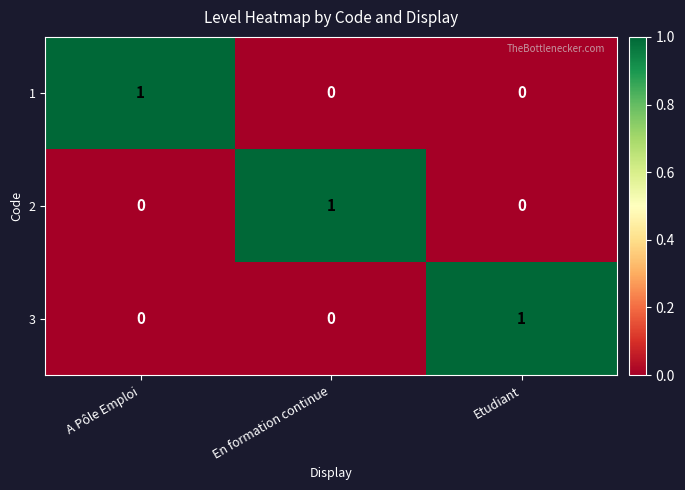

At how many categories does at least one series exceed 0?

3